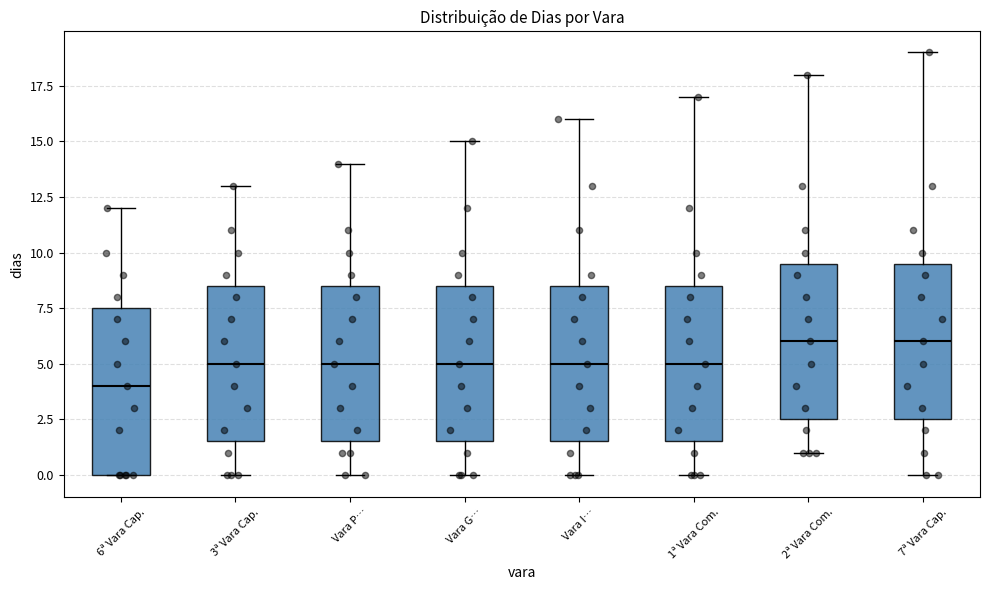

Comparing the boxes themselves (not the whiskers), which one is the tallest?

6ª Vara Cap.